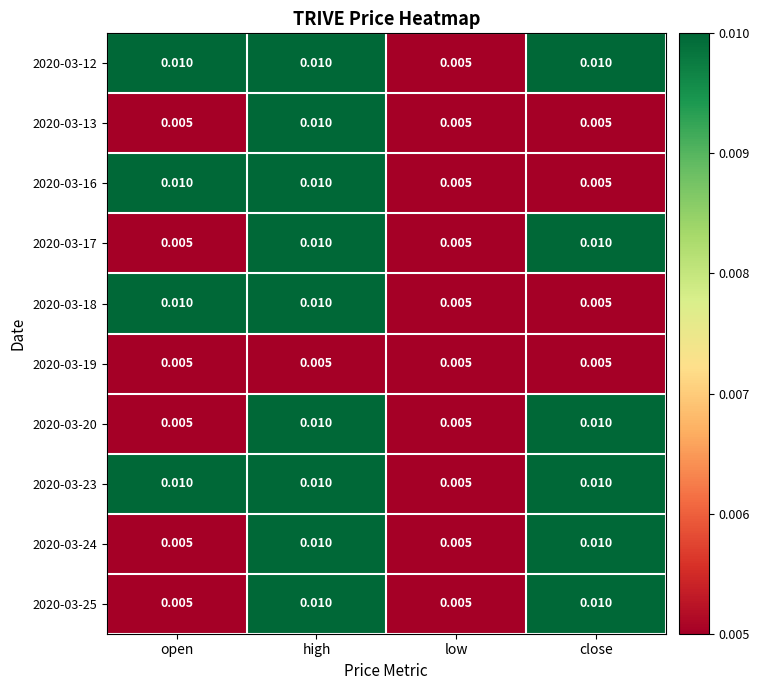

At which category is the sum across all series the highest?

high